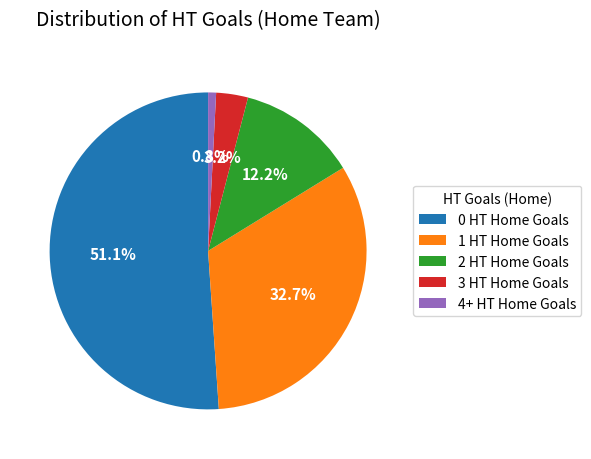

Is it true that 1 HT Home Goals is 33% of the pie?

True